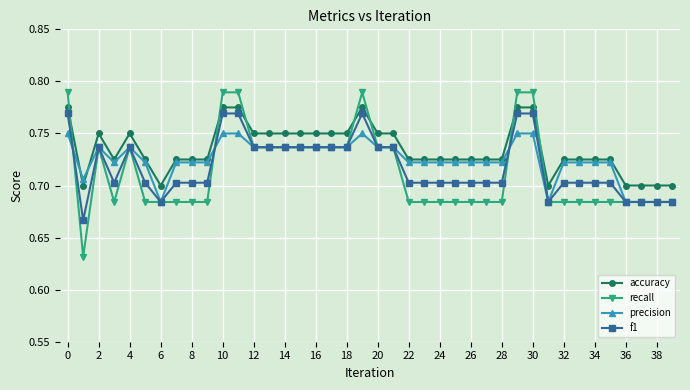

True or false: f1 has more than 1 points higher than both neighbors.

True